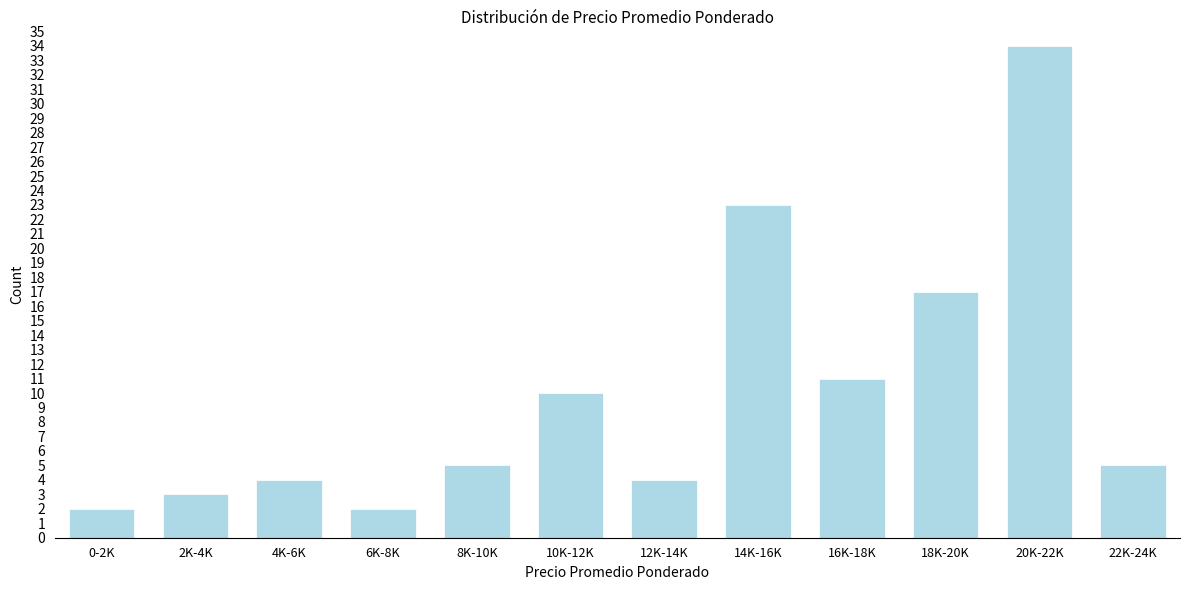

Reading right to left, transcribe all the data shown in this chart.

22K-24K=5	20K-22K=34	18K-20K=17	16K-18K=11	14K-16K=23	12K-14K=4	10K-12K=10	8K-10K=5	6K-8K=2	4K-6K=4	2K-4K=3	0-2K=2